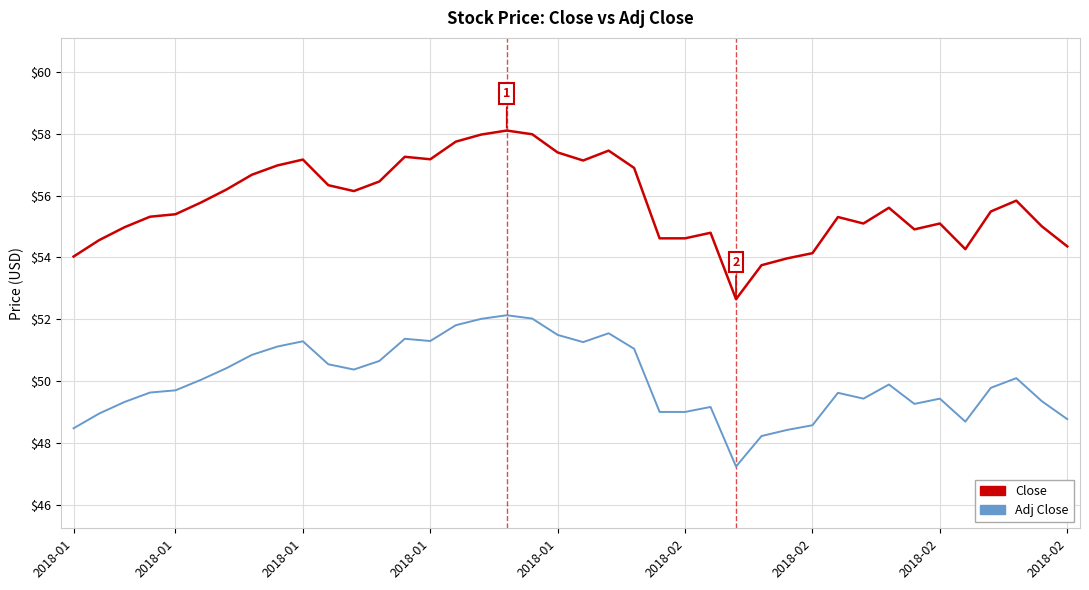

What is the difference between the maximum and minimum values in the Close series?

5.5